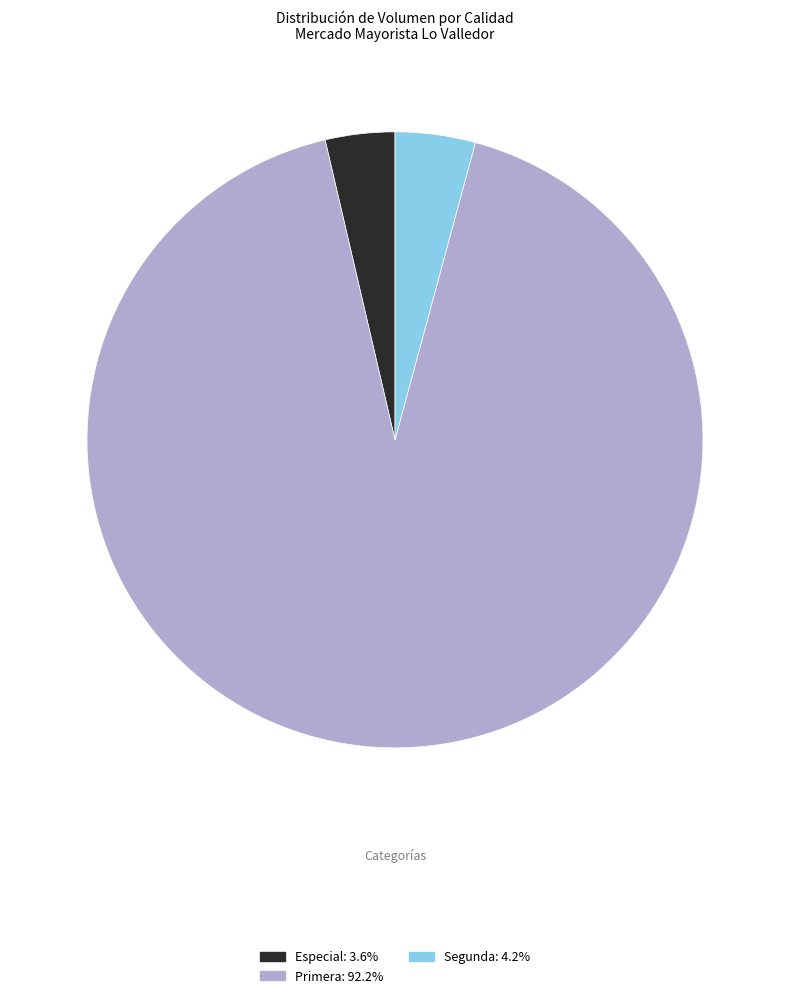

Does any single category account for the majority?

Yes